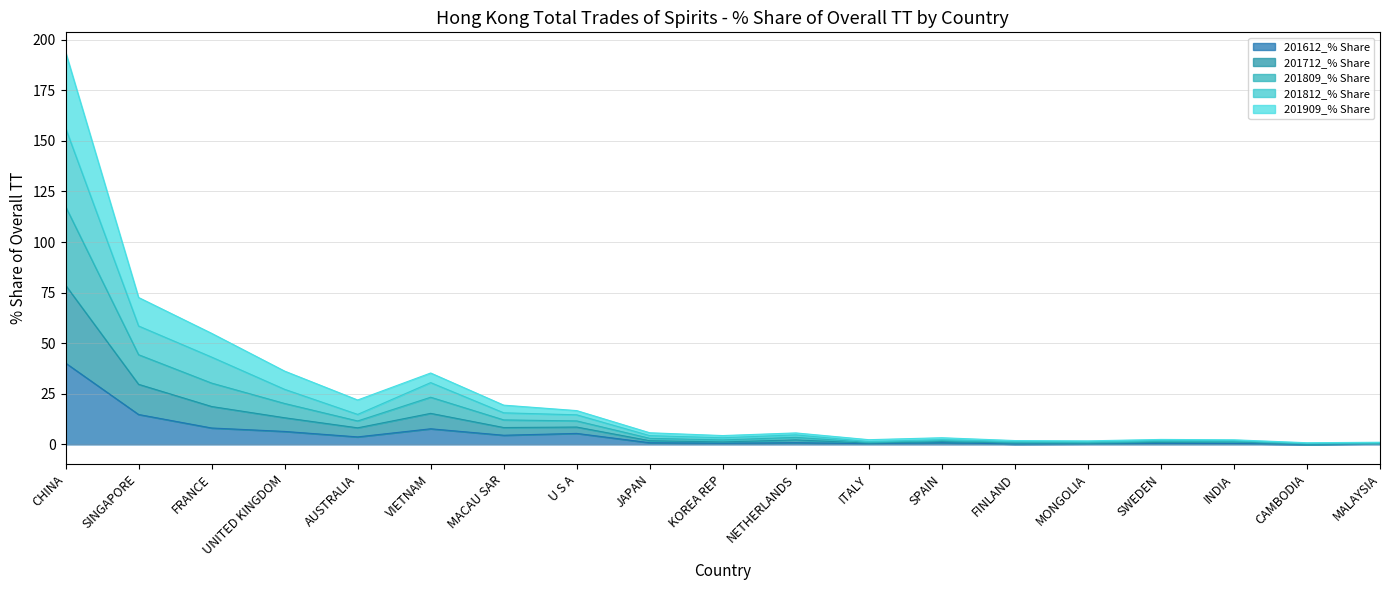

What is the value of the 201909_% Share point at the 18th from the left?

0.1